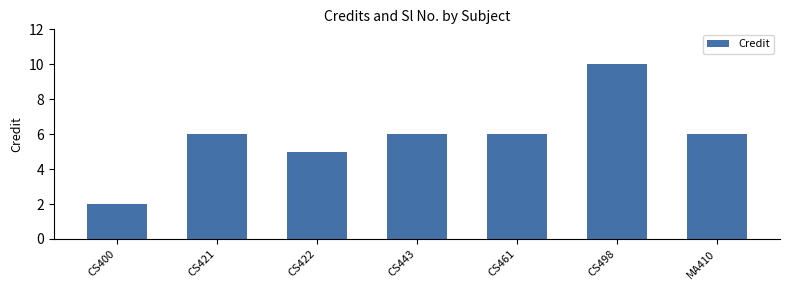

What is the difference between the maximum and minimum values?

8